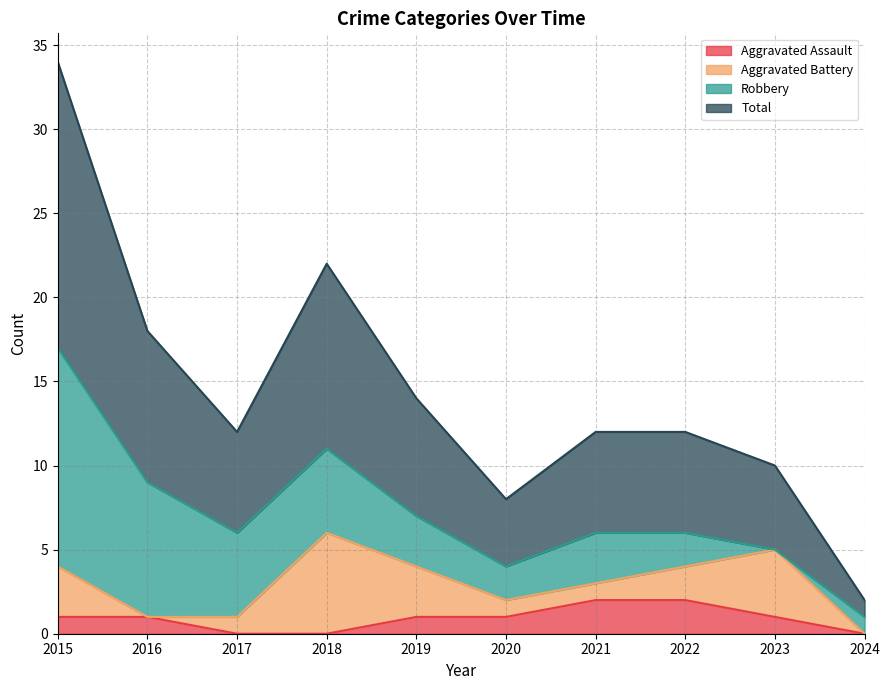

How many categories are shown in the chart?

10